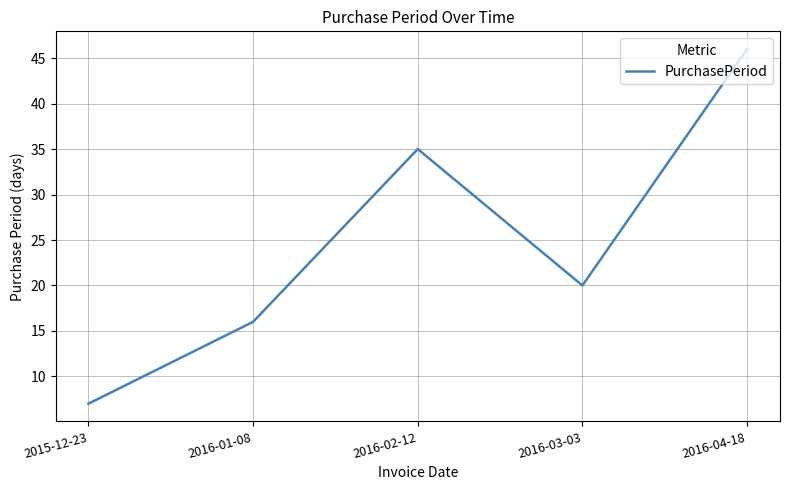

What position from the left is 2016-04-18?

5